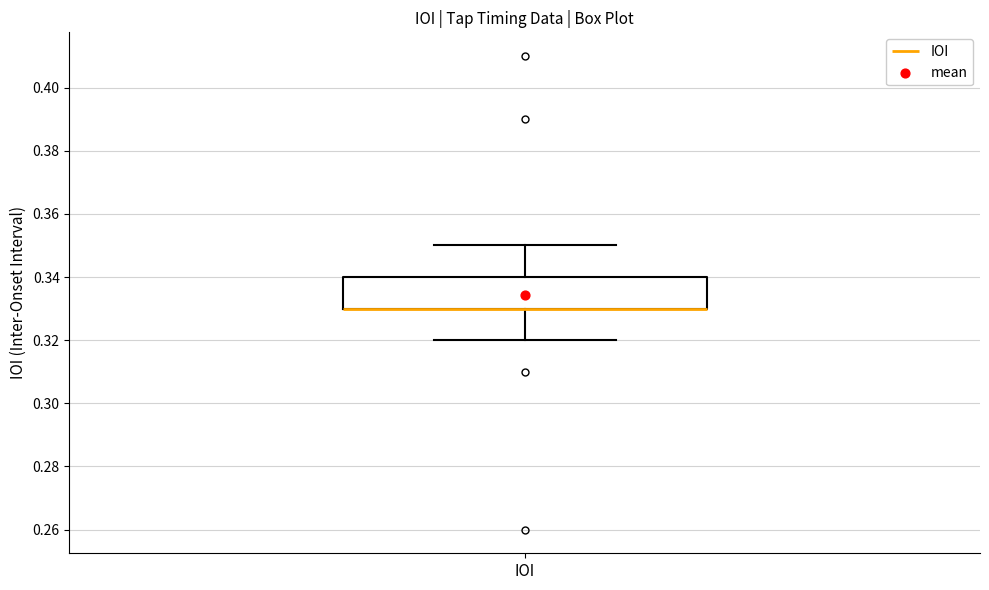

Where is the upper edge of the box for IOI on the y-axis? The values are not printed on the chart, so give them approximately, as read against the axis.

0.34